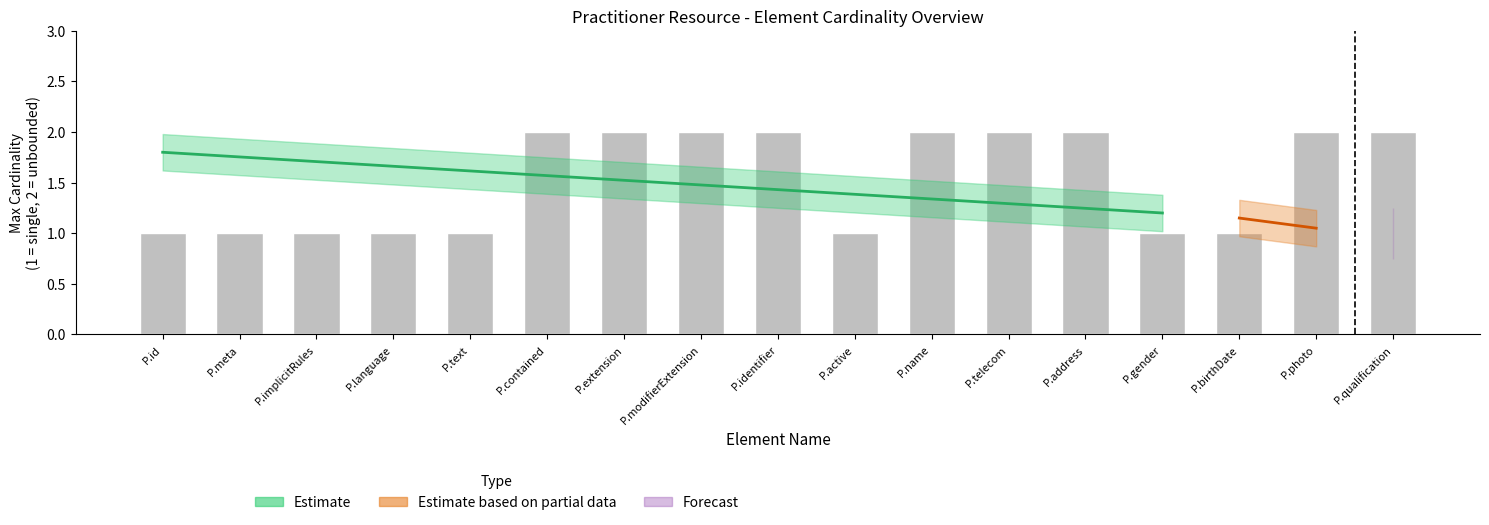

Reading left to right, transcribe all the data shown in this chart.

P.id=1	P.meta=1	P.implicitRules=1	P.language=1	P.text=1	P.contained=2	P.extension=2	P.modifierExtension=2	P.identifier=2	P.active=1	P.name=2	P.telecom=2	P.address=2	P.gender=1	P.birthDate=1	P.photo=2	P.qualification=2